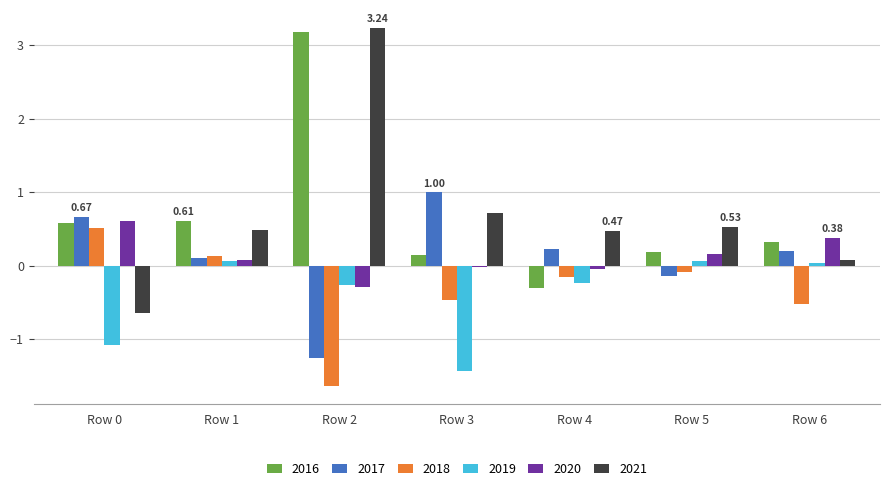

What is the total value across all series at Row 4?

-0.1